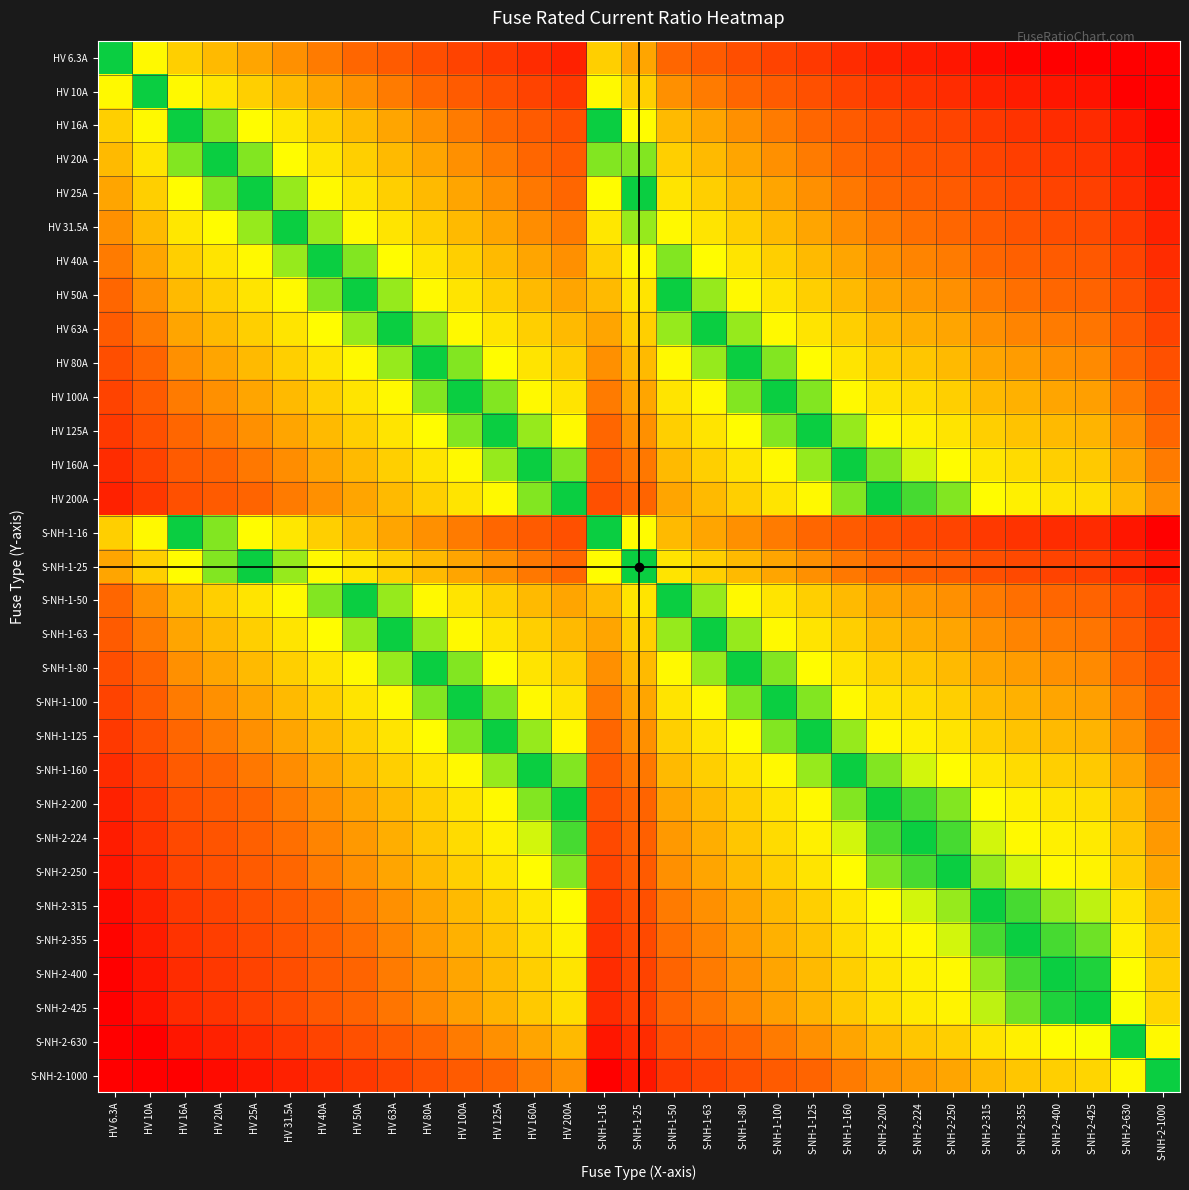

What is the difference between the highest and lowest values at S-NH-1-160?

7.3